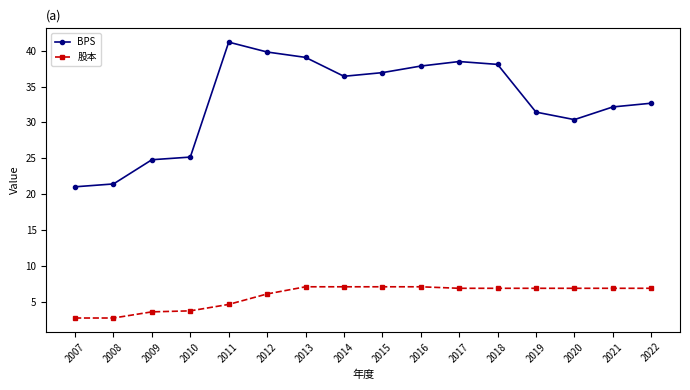

Rank the series by their average value, from lowest to highest.

股本, BPS